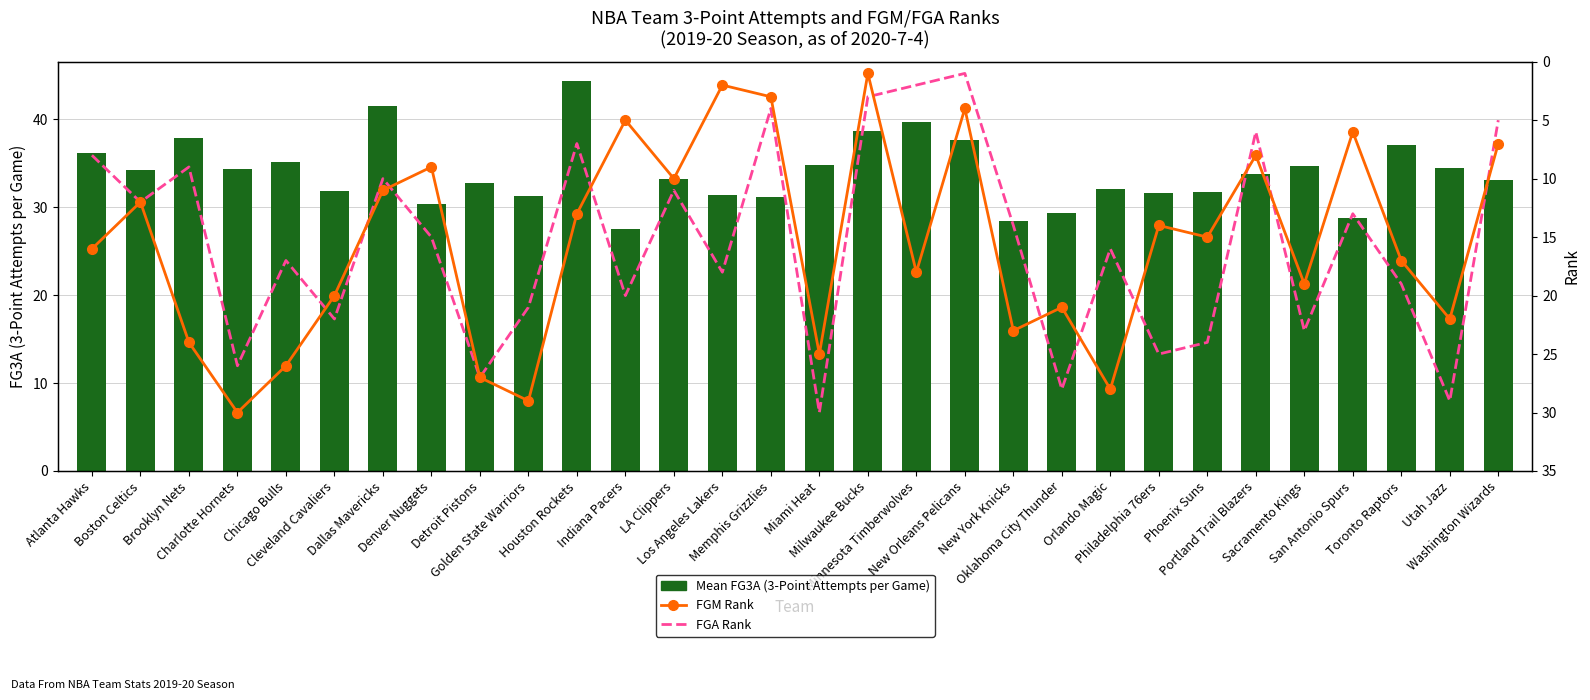

Which category has the lowest value across all series?

Milwaukee Bucks